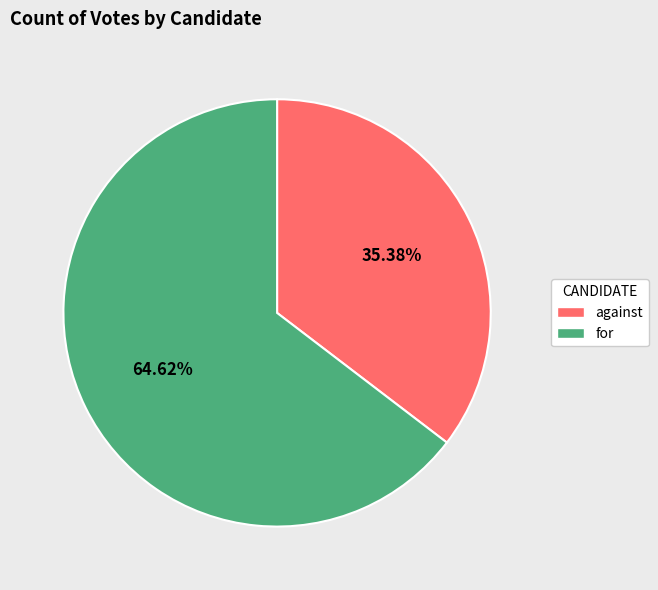

Combined, do for and against account for over 50%?

Yes